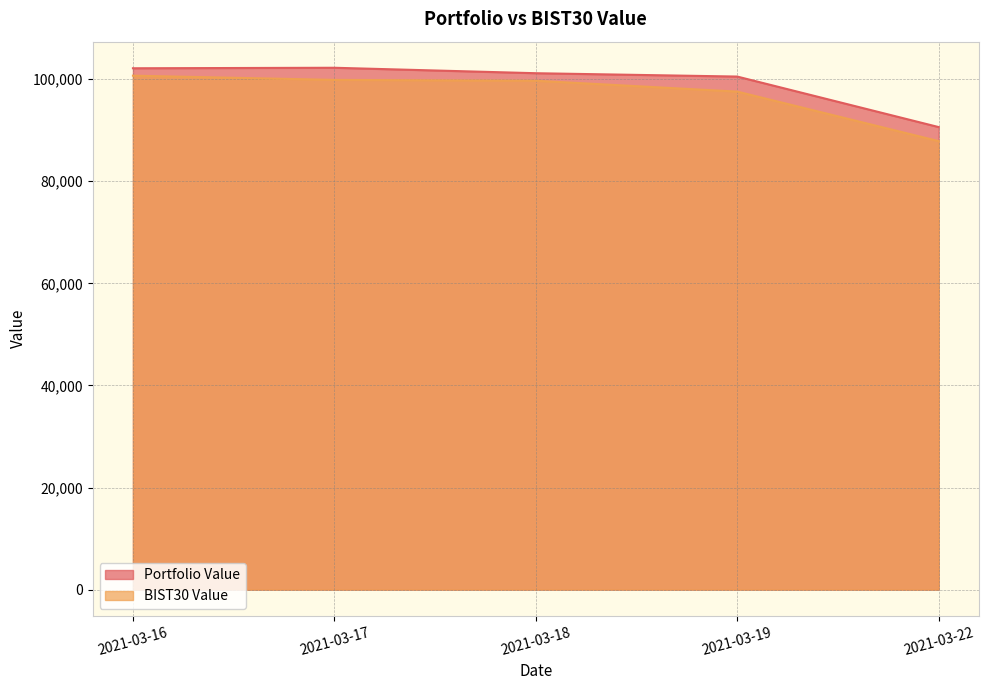

What is the sum of all Portfolio Value values?

496574.8